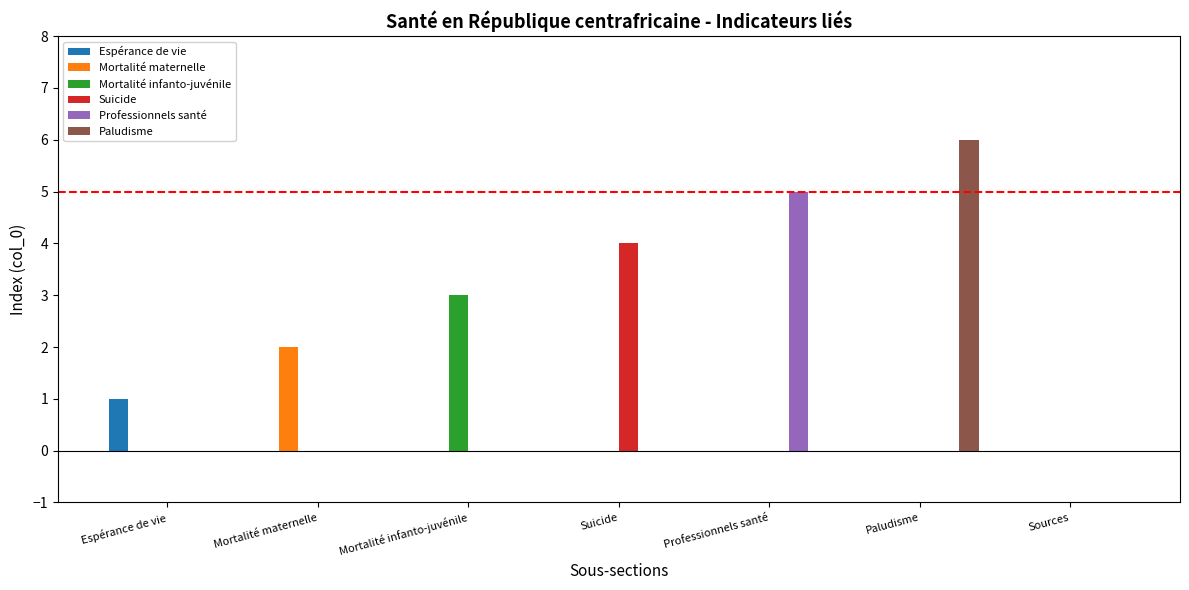

True or false: Paludisme has a value of 3 at Espérance de vie.

False